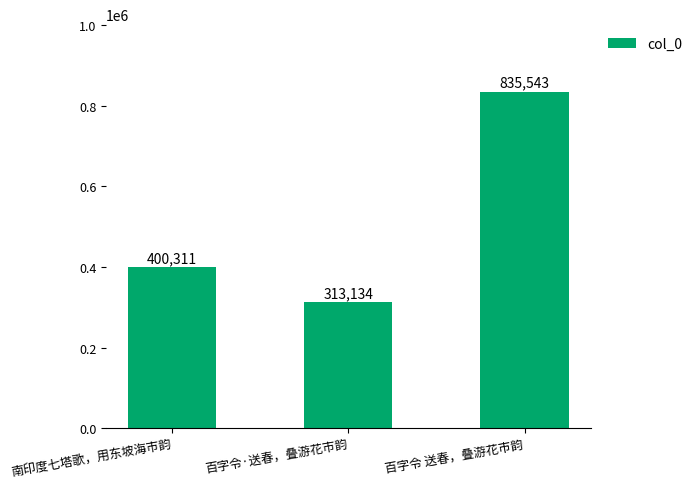

Reading left to right, what are all the values shown in this chart?

400311	313134	835543